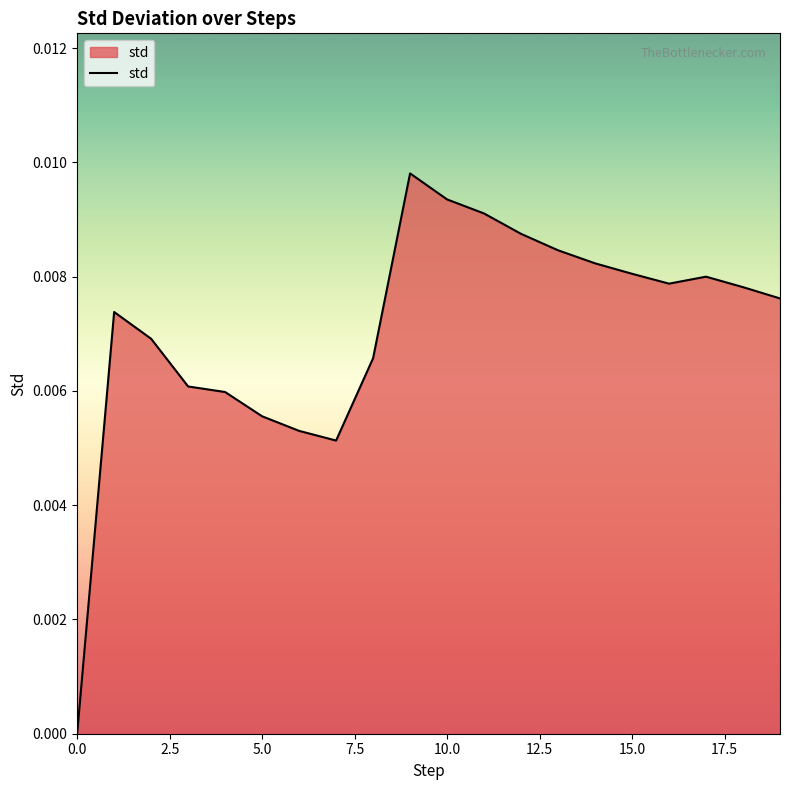

How many lines are shown in the chart?

1